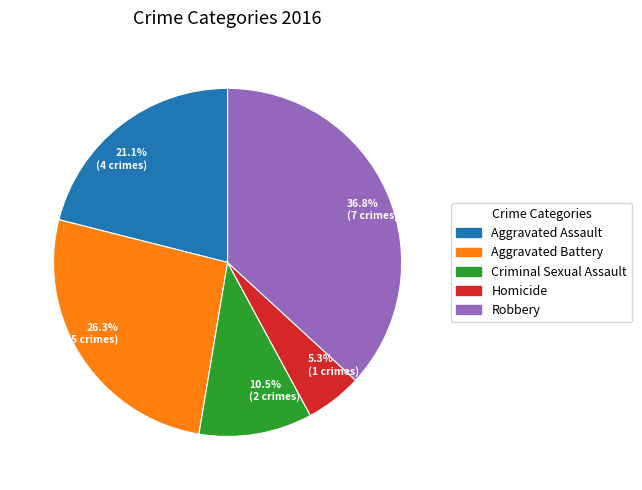

To the nearest percent, what is the average slice percentage?

20%